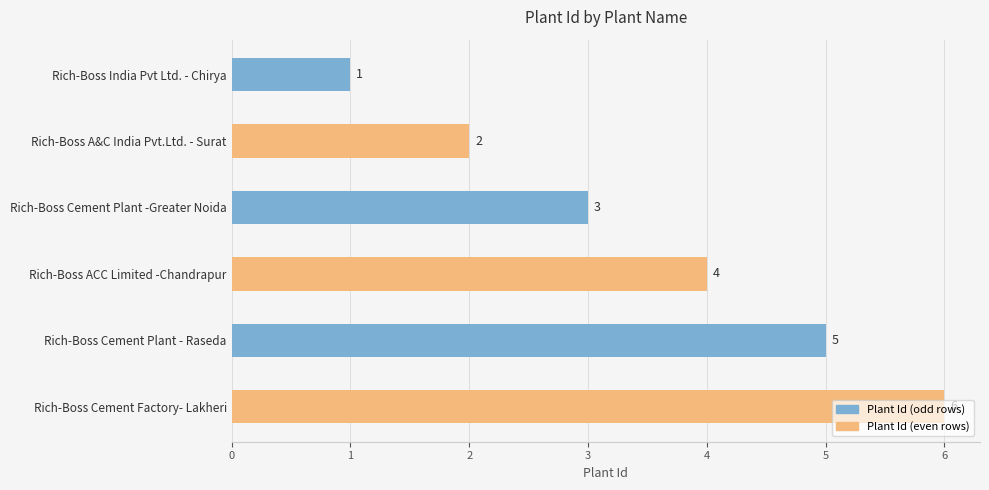

At which category does the chart reach its peak across all series?

Rich-Boss Cement Factory- Lakheri